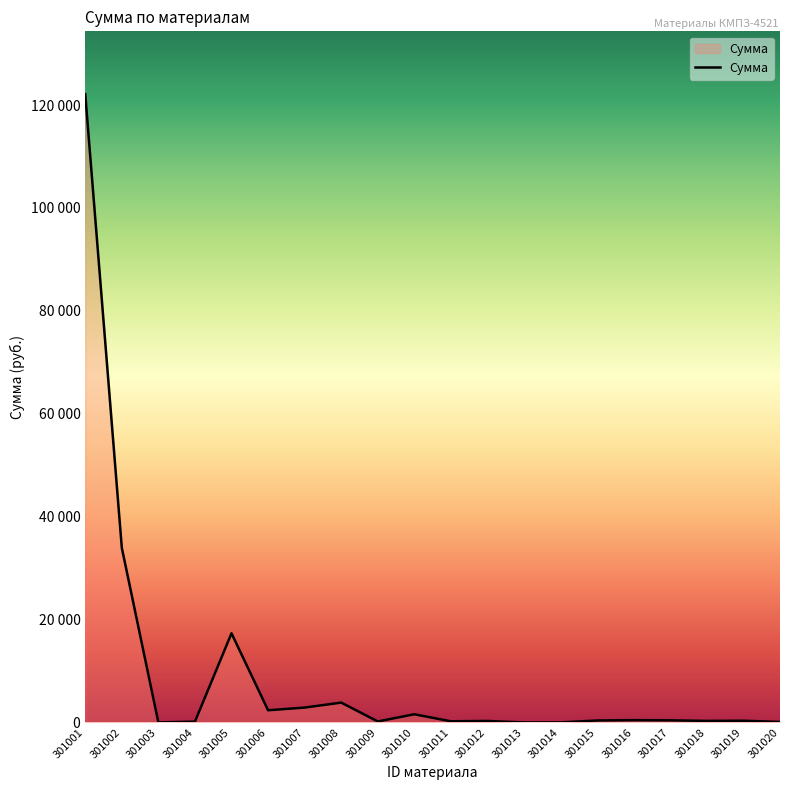

What is the value of the 3rd point from the left?

3.2